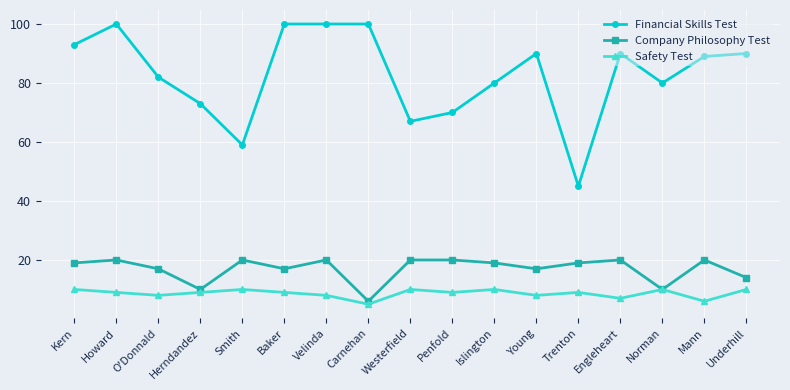

True or false: Financial Skills Test and Safety Test intersect in this chart.

False